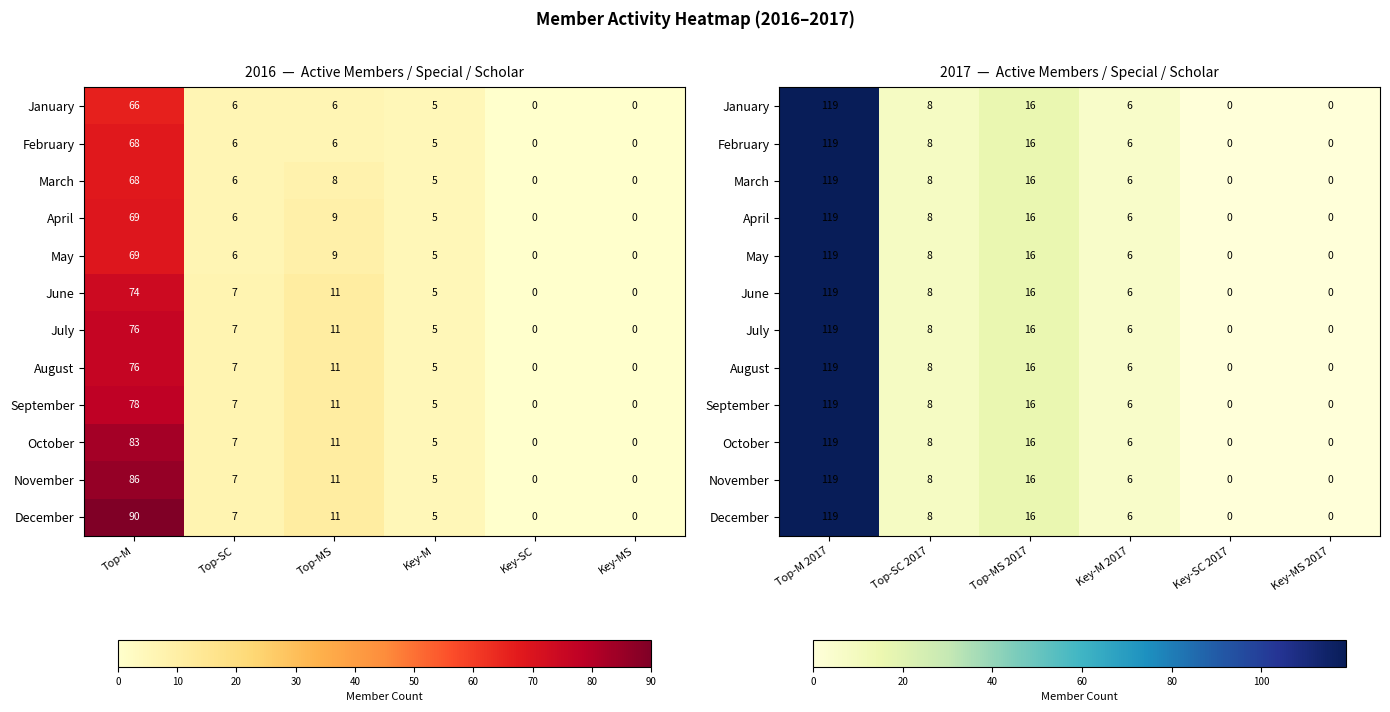

What is the difference between the second highest and minimum values in the May series?

16